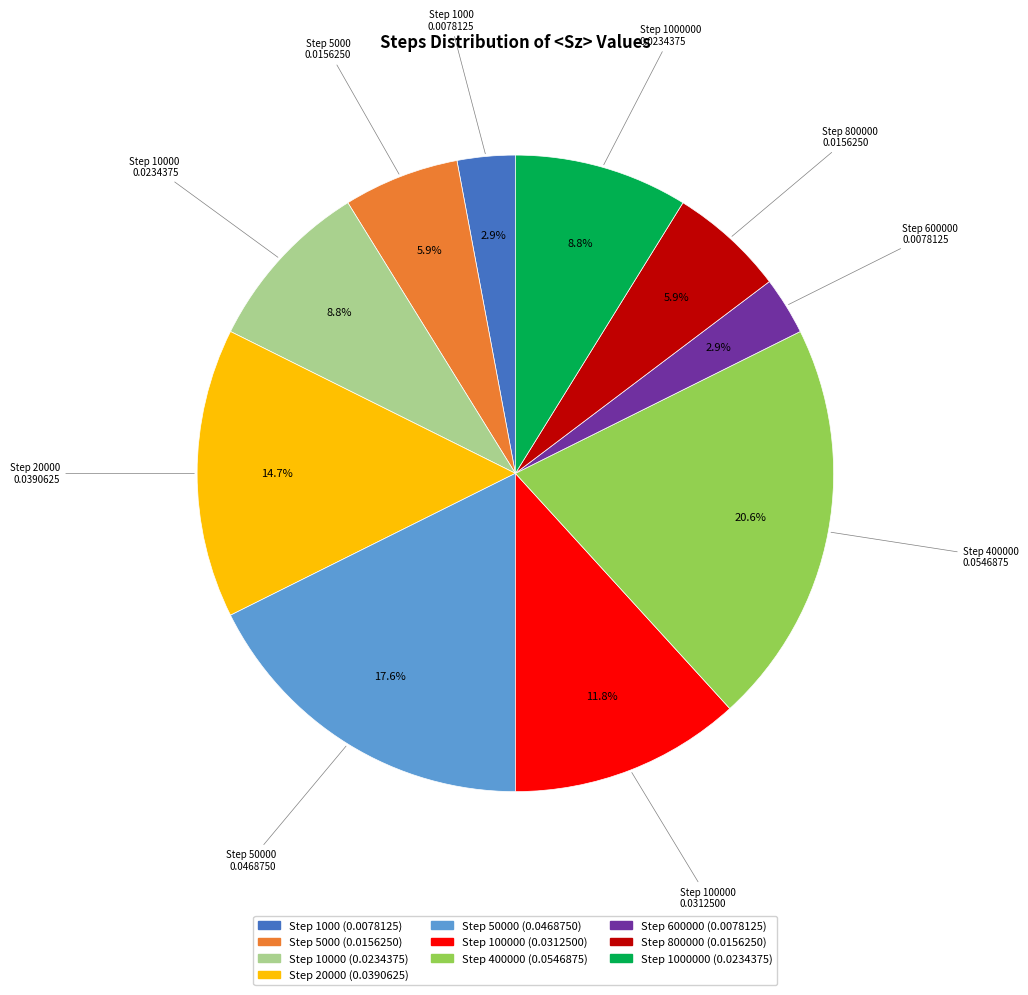

Is there any slice that represents more than half of the pie?

No